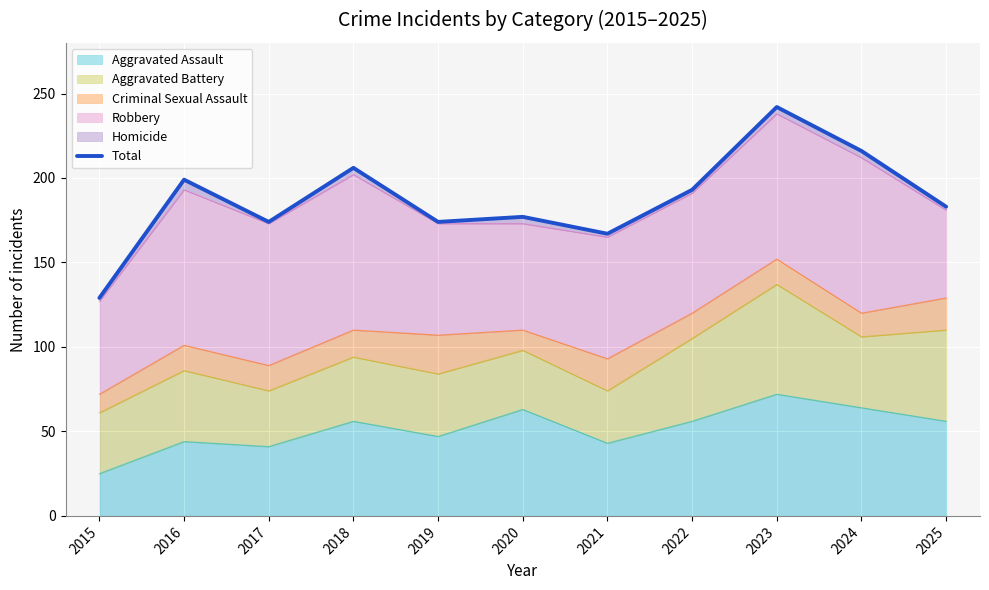

Reading left to right, list all the values displayed in this chart.

129	199	174	206	174	177	167	193	242	216	183